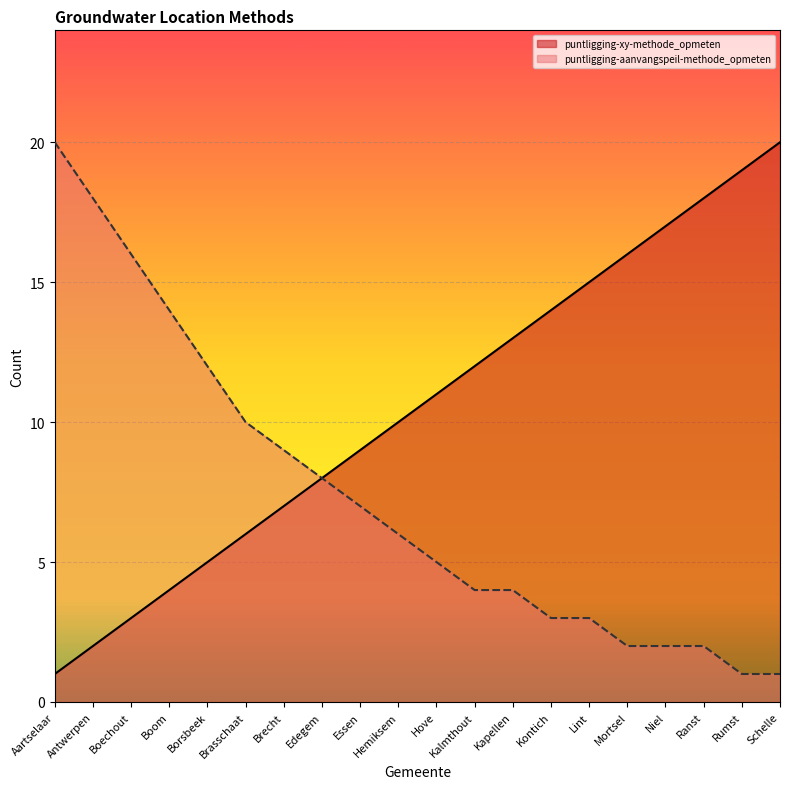

What is the minimum value for puntligging-aanvangspeil-methode_opmeten?

1